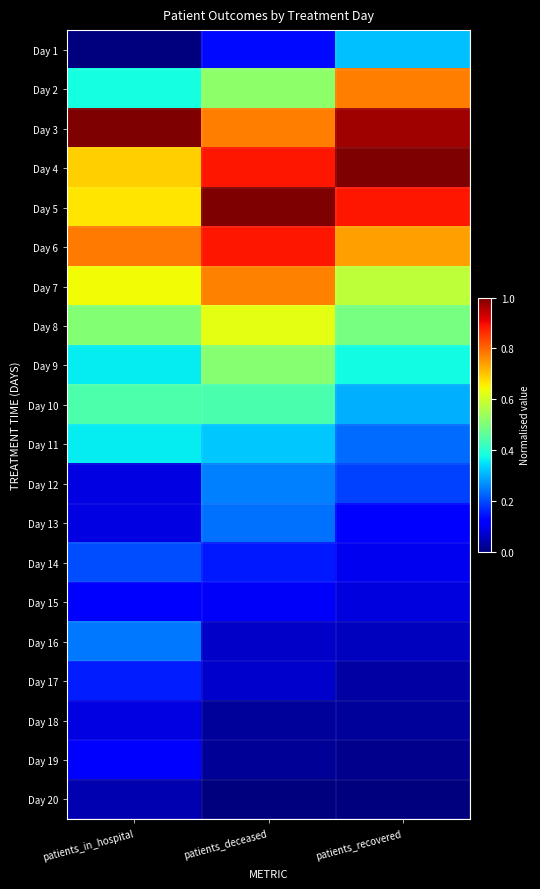

What is the spread (max minus min) of values at patients_recovered?

1.0